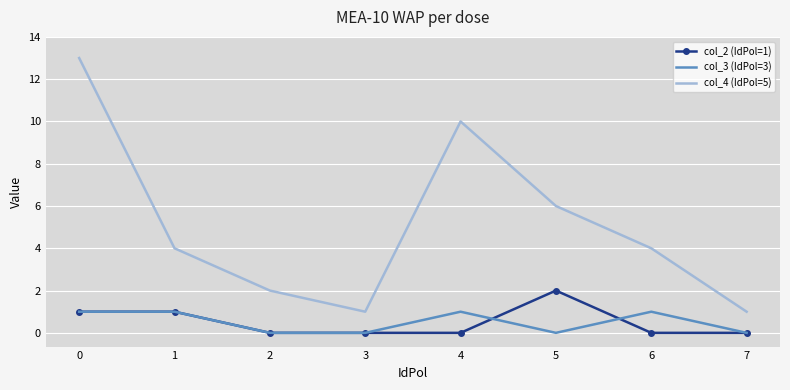

At 6, list the series in order from smallest to largest.

col_2 (IdPol=1), col_3 (IdPol=3), col_4 (IdPol=5)